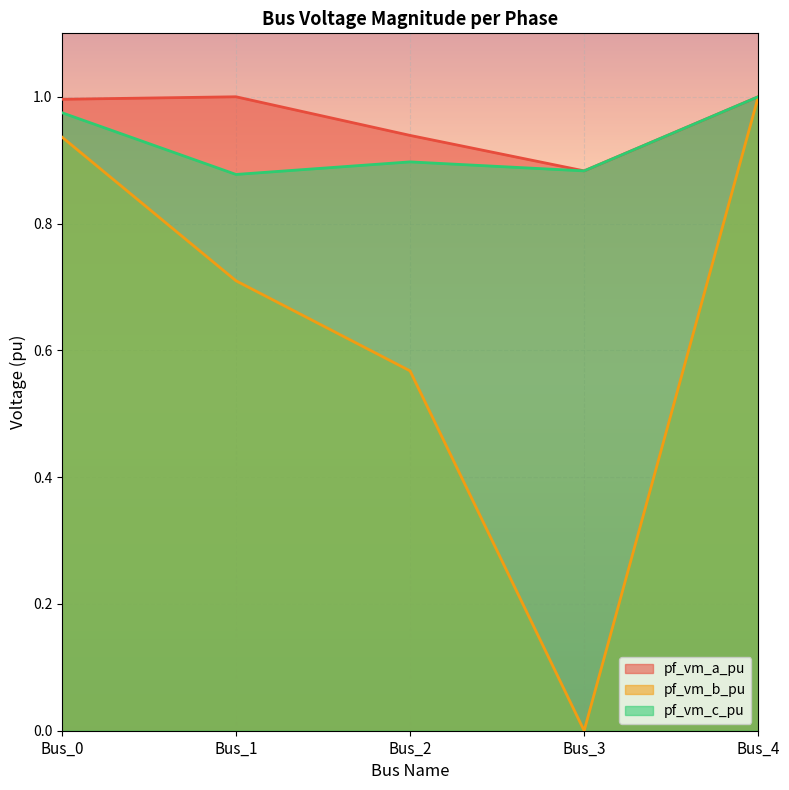

Reading left to right, list all the values displayed in this chart.

pf_vm_a_pu: Bus_0=1.0	Bus_1=1.0	Bus_2=0.9	Bus_3=0.9	Bus_4=1.0
pf_vm_b_pu: Bus_0=0.9	Bus_1=0.7	Bus_2=0.6	Bus_3=0.0	Bus_4=1.0
pf_vm_c_pu: Bus_0=1.0	Bus_1=0.9	Bus_2=0.9	Bus_3=0.9	Bus_4=1.0